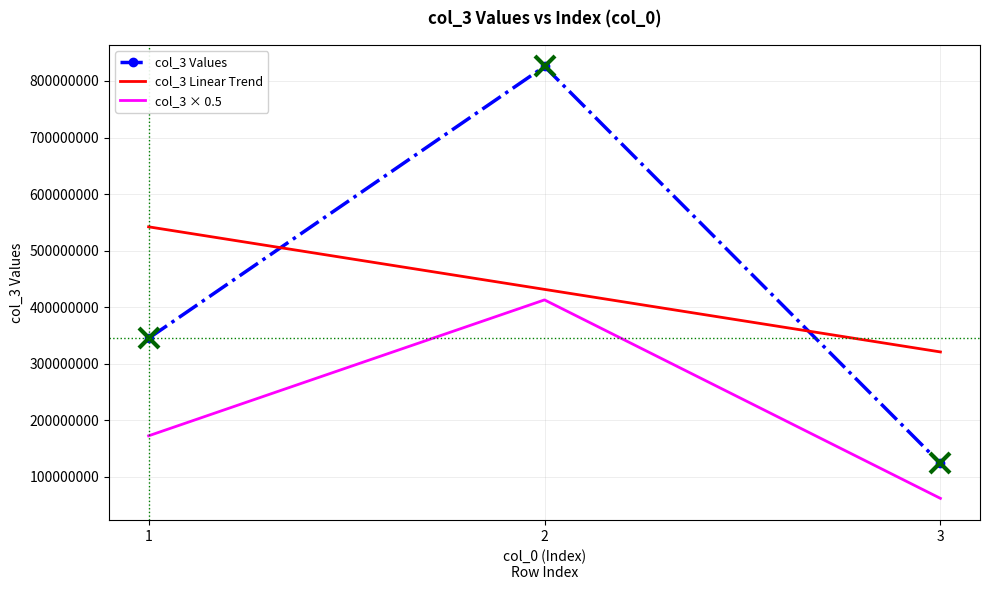

Read the value at 3, to the nearest 10.

123654790